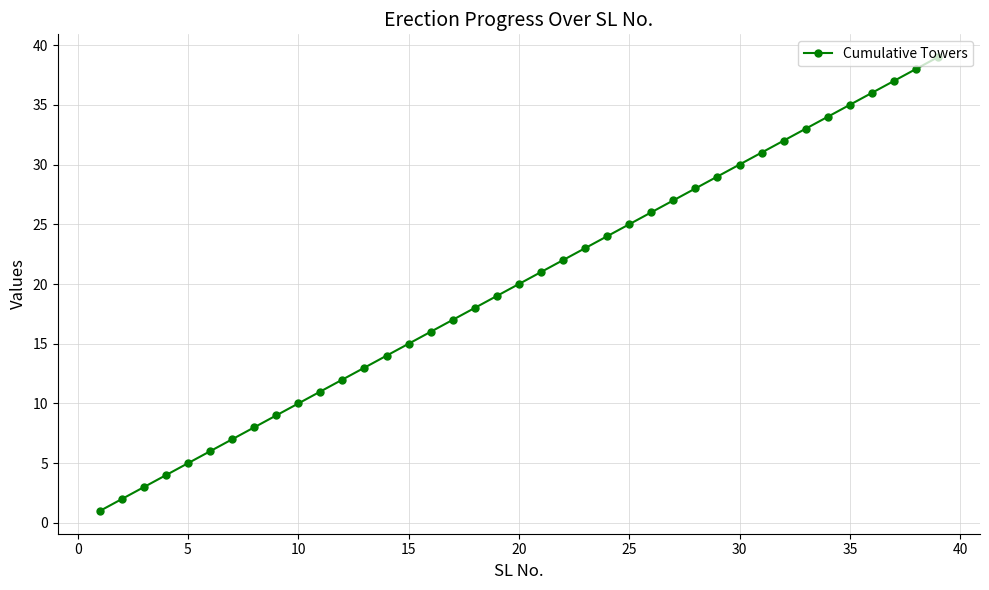

How many lines are shown in the chart?

1